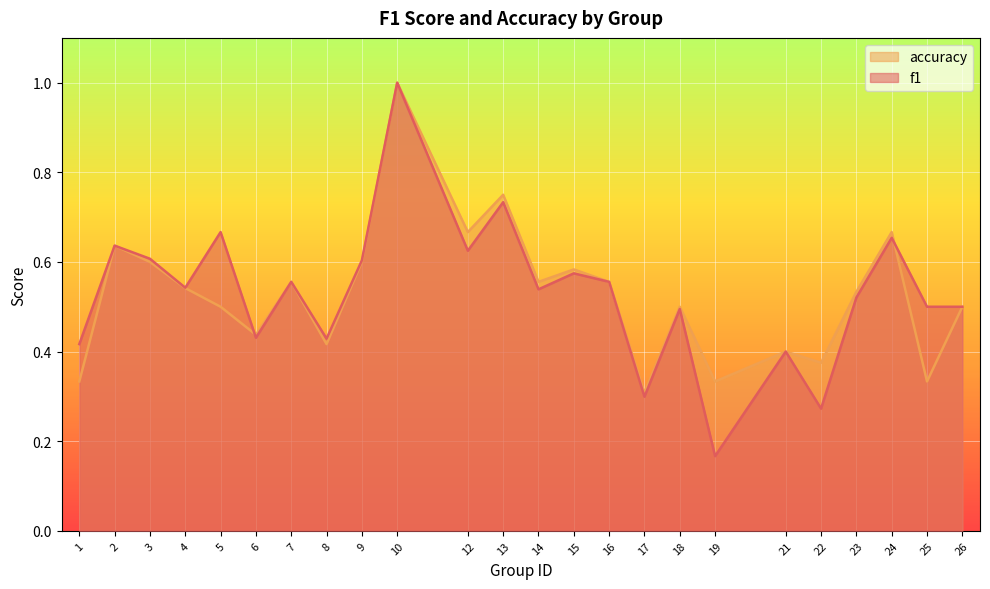

The value of f1 at 7 is 0.3. True or false?

False